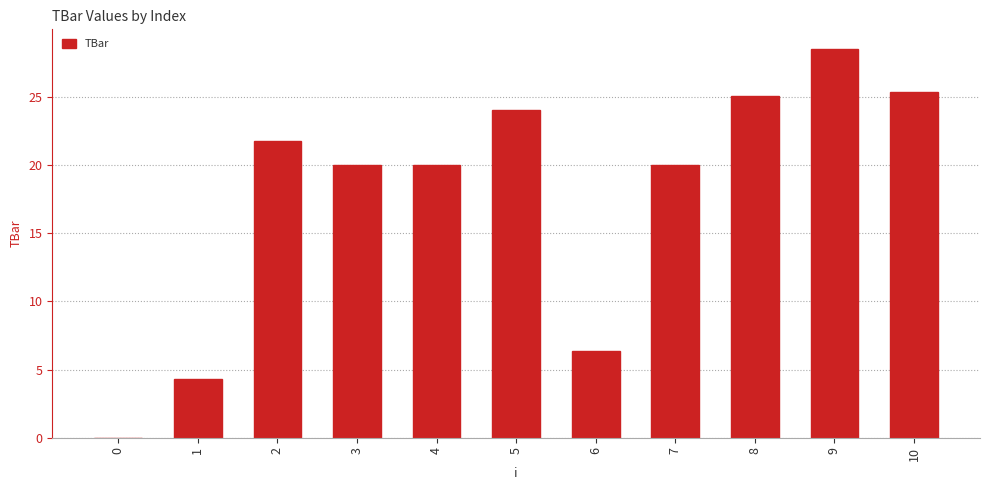

What is the sum of all values?

195.3